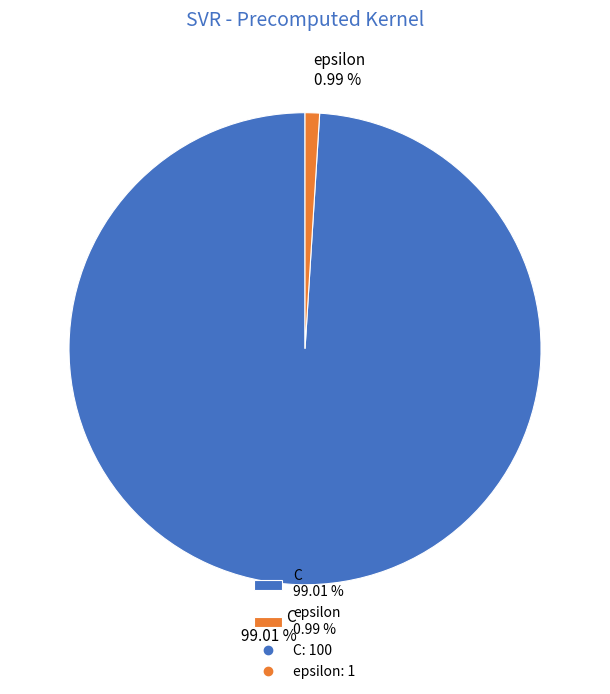

Do epsilon and C together represent more than half of the pie?

Yes